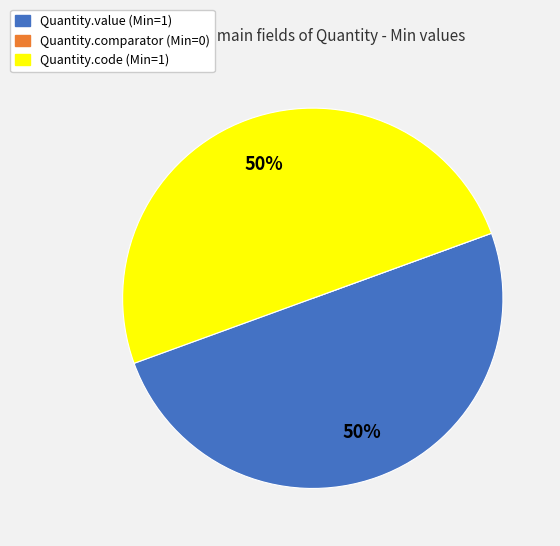

The Quantity.value slice represents 50% of the pie. True or false?

True